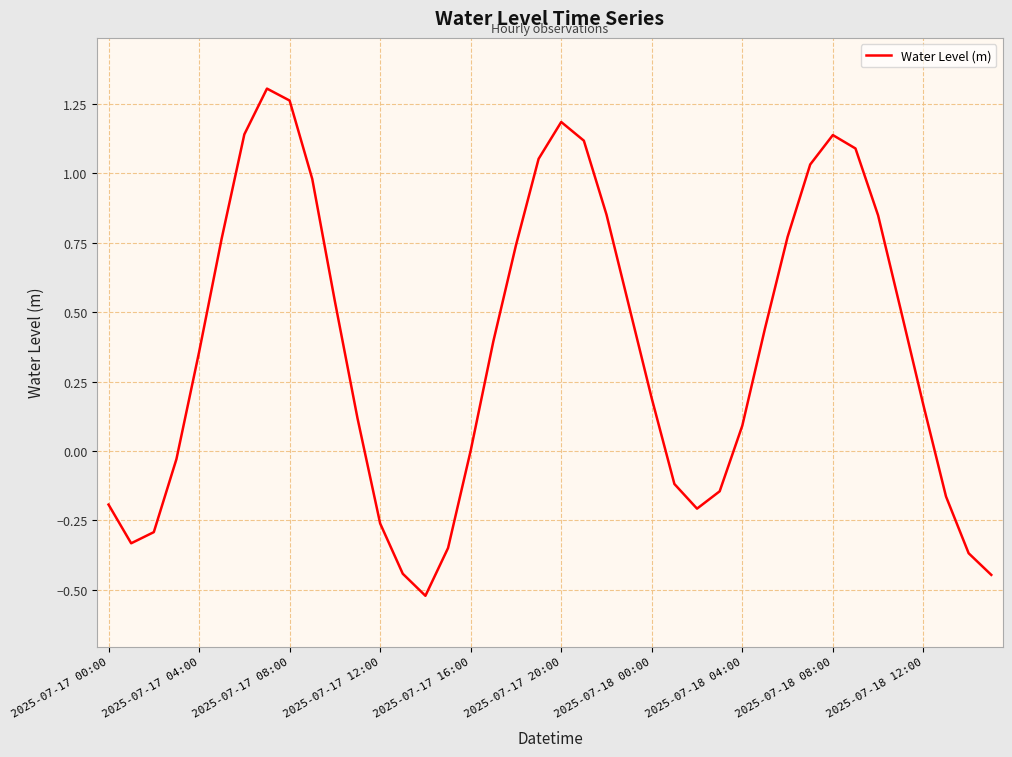

What is the difference between the maximum and minimum values?

1.8